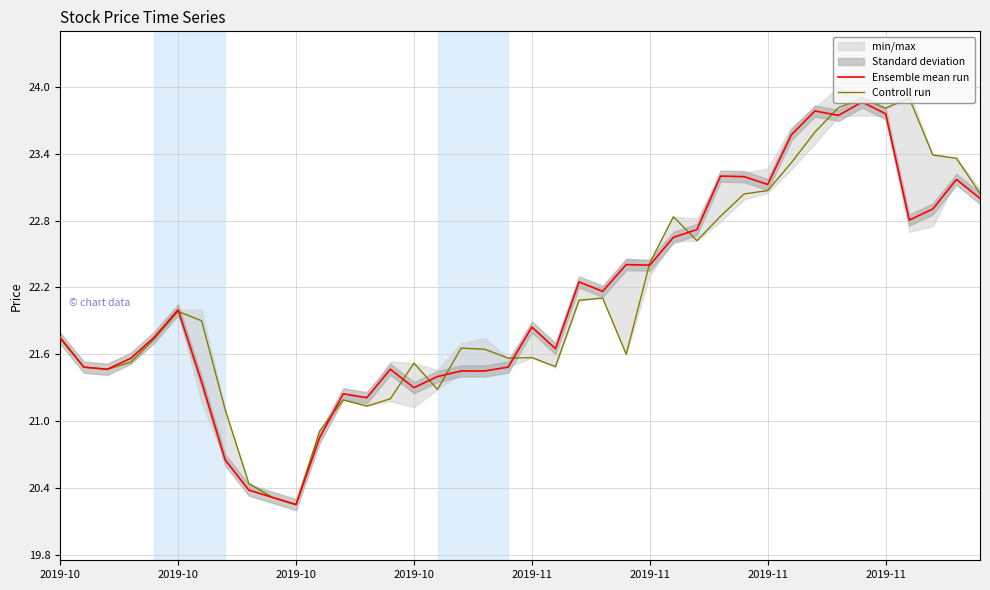

What is the label of the 12th point from the left?

11